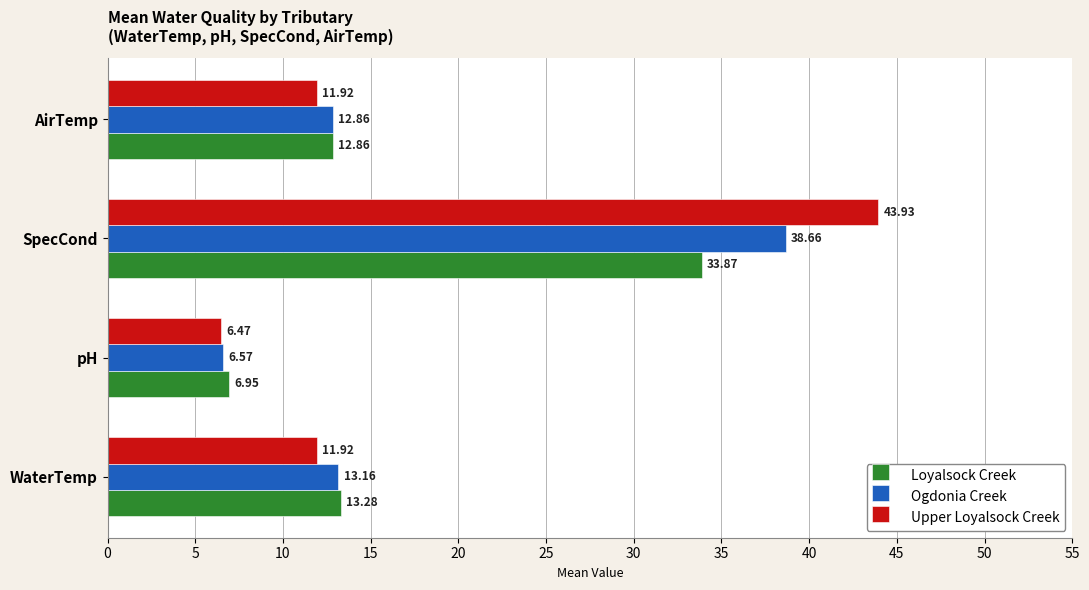

Where is Ogdonia Creek nearest to the value 22?

WaterTemp